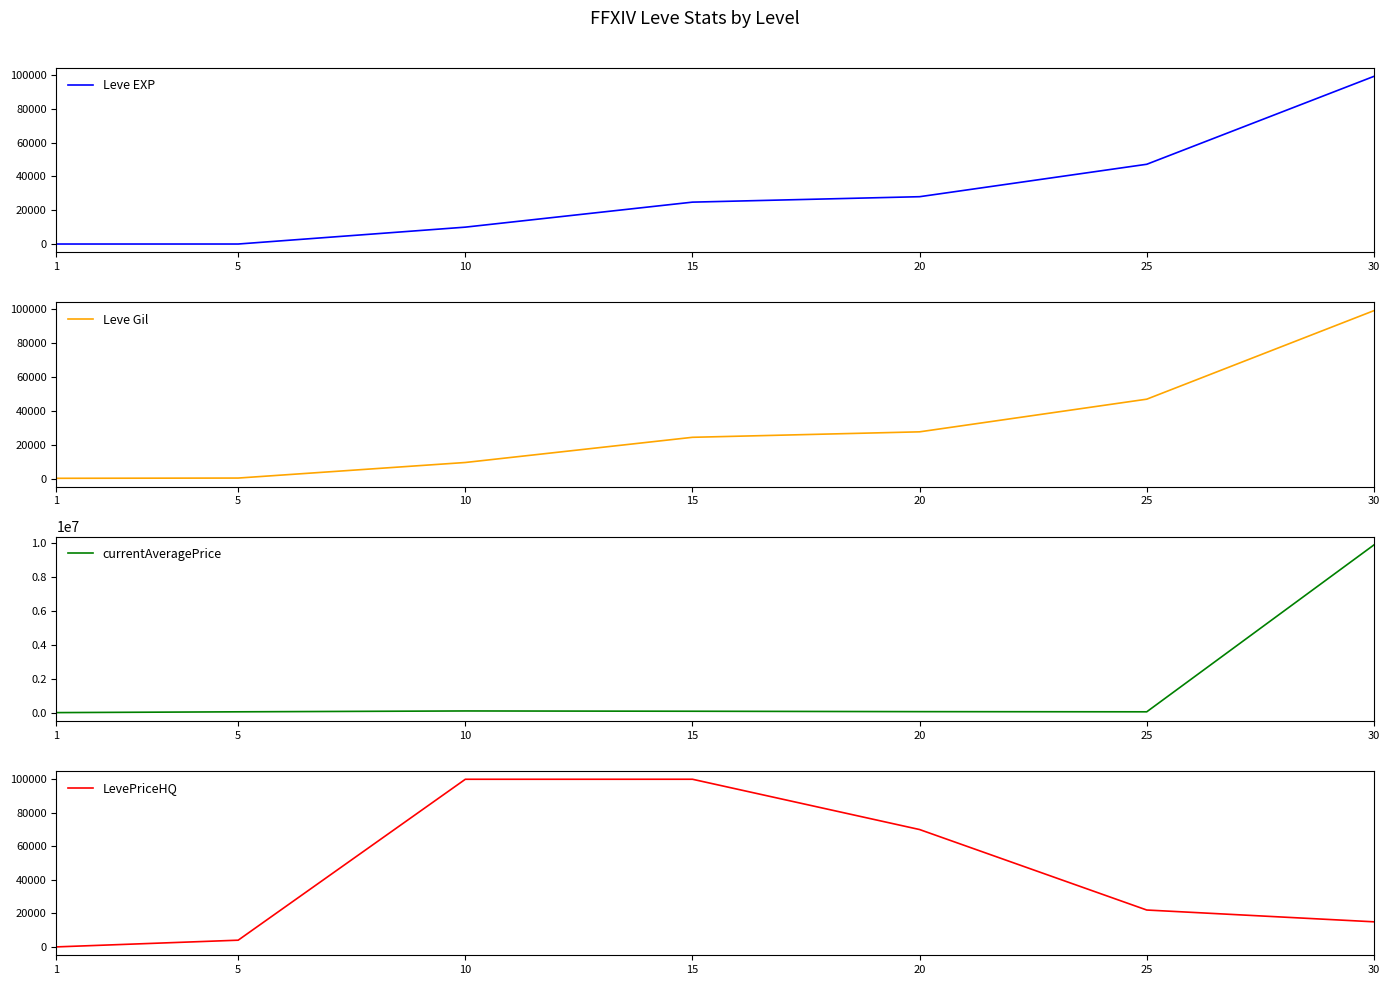

Where does the LevePriceHQ series first go above 22000?

10